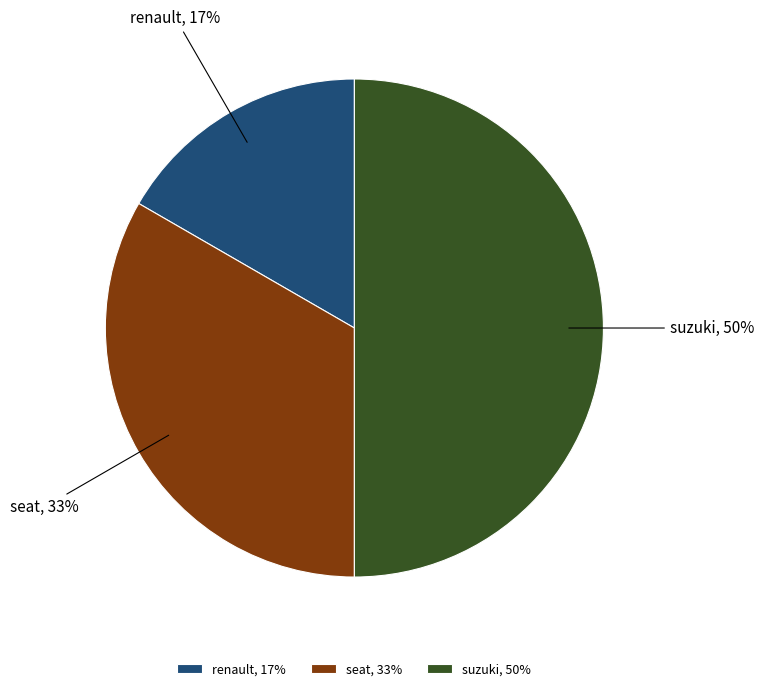

Rank the categories by value from lowest to highest.

renault, seat, suzuki